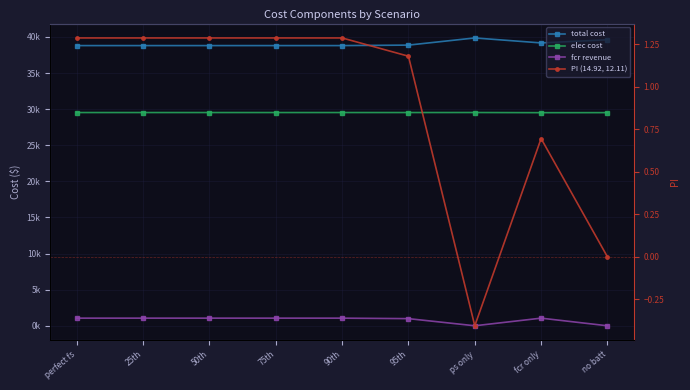

Is it true that PI (14.92, 12.11) equals -0.3 at ps only?

False